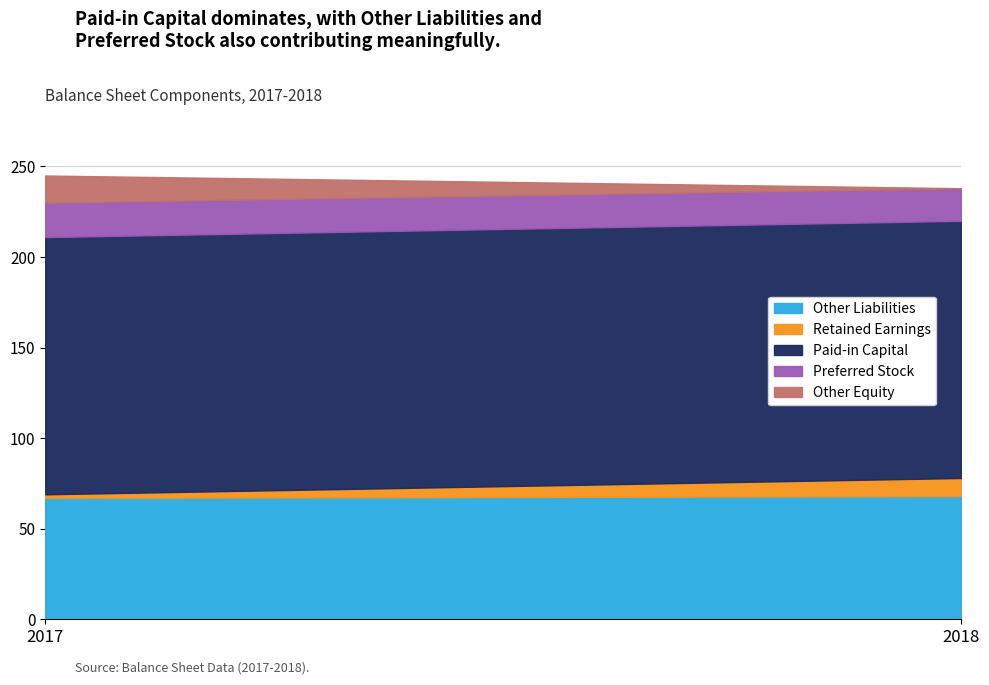

What is the difference between the highest and lowest values at 2018?

142